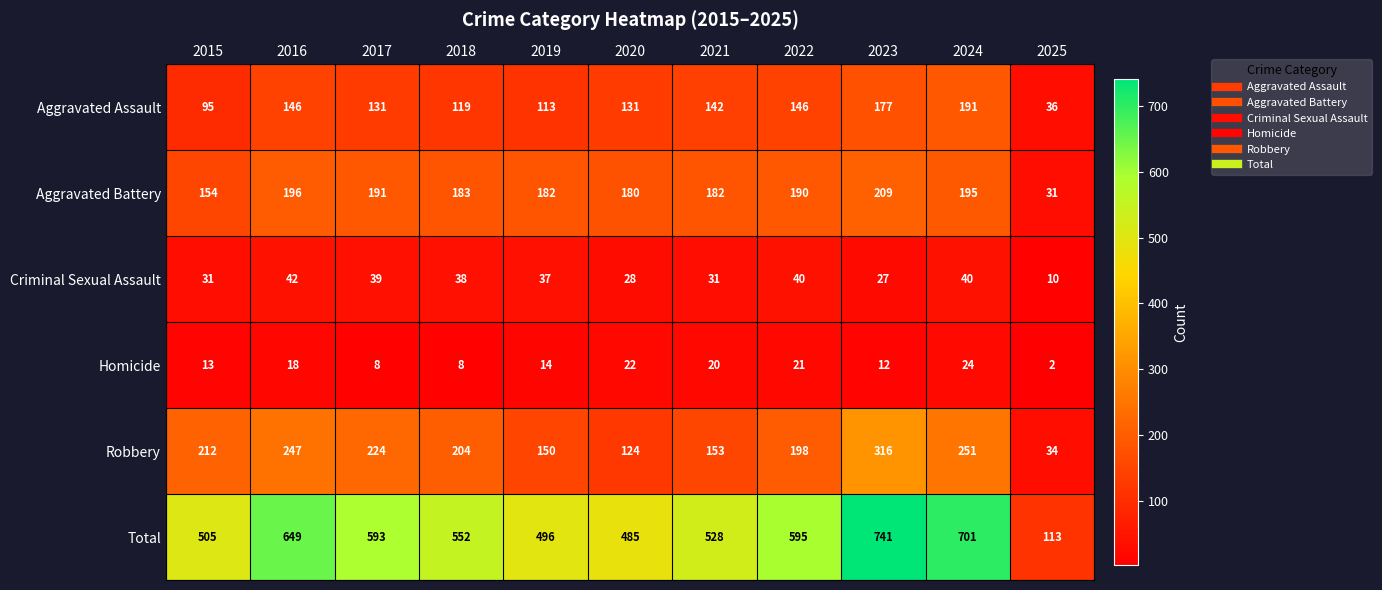

Where does the Robbery series first go above 204?

2015